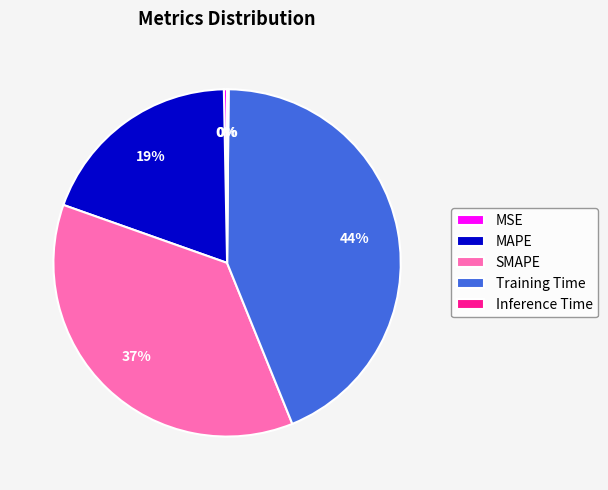

Which category has the biggest portion of the pie?

Training Time